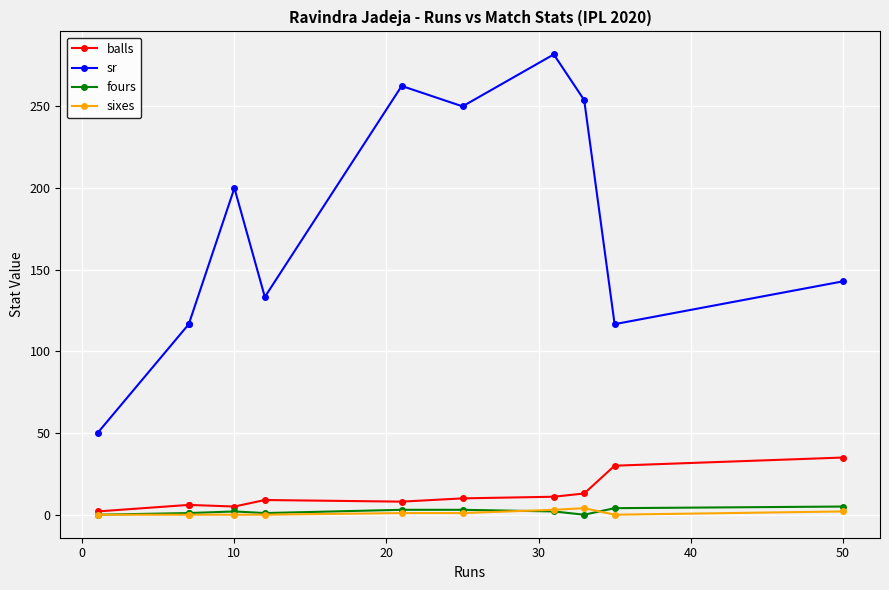

Does the chart display data point markers on the line(s)?

Yes